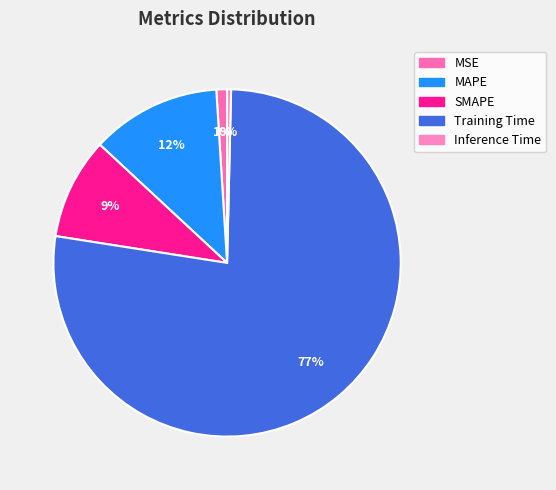

To the nearest percent, what is the average slice percentage?

20%